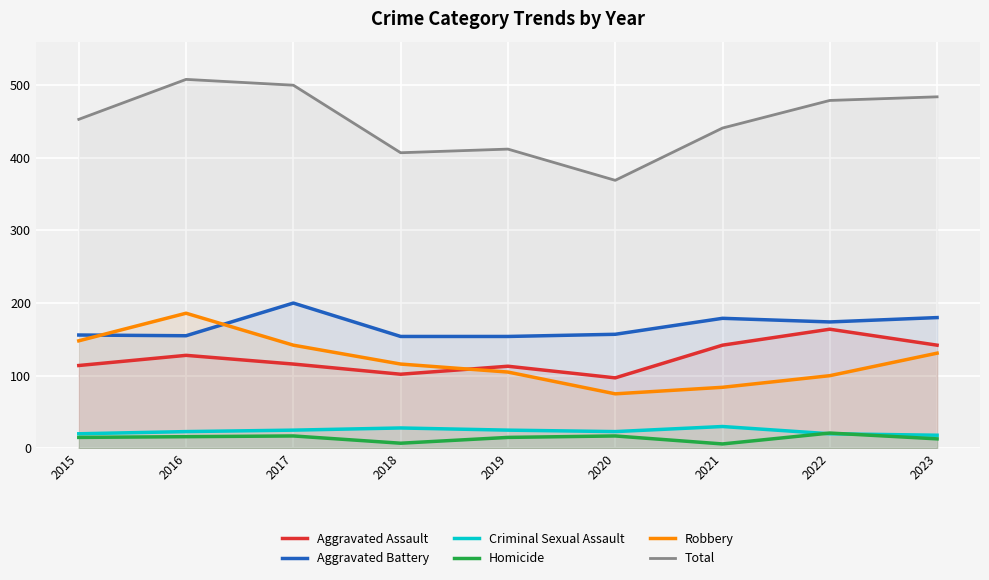

True or false: Robbery has more than 1 interior local peaks.

False